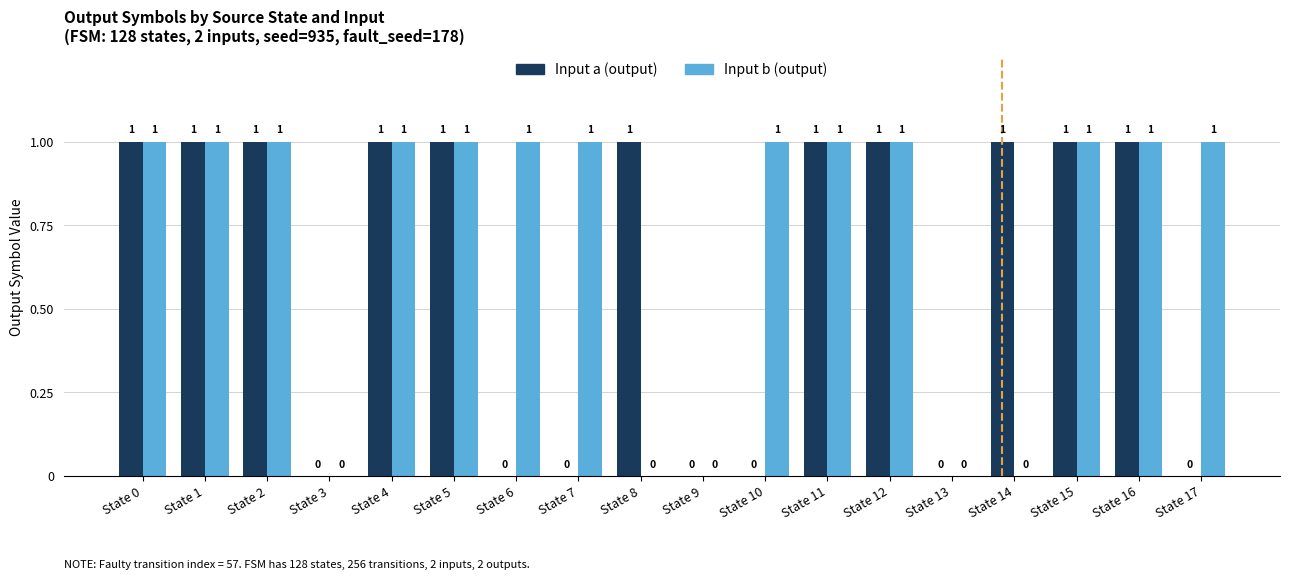

Which series has the largest total across all categories?

Input b (output)